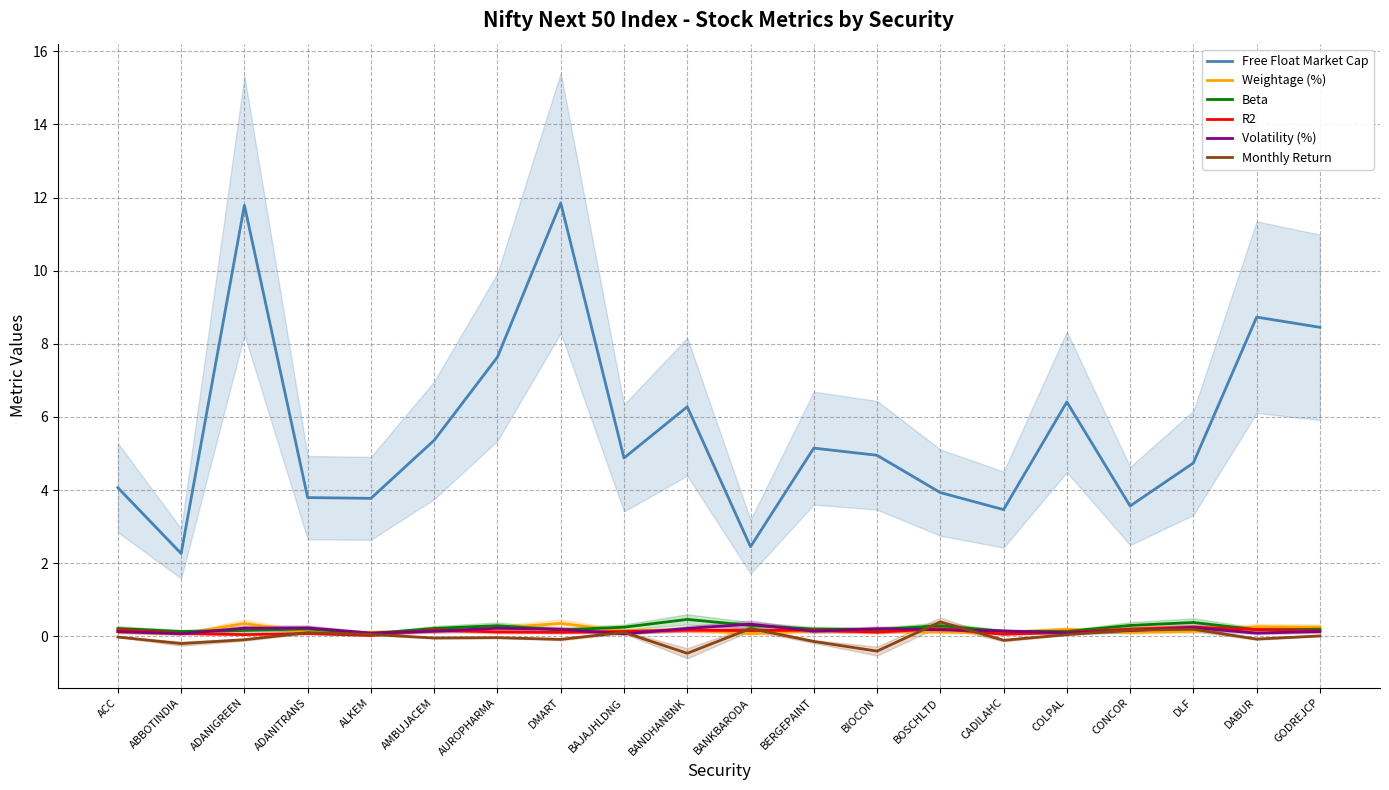

Reading right to left, what are all the values shown in this chart?

Free Float Market Cap: 8.5	8.7	4.7	3.6	6.4	3.5	3.9	5.0	5.1	2.5	6.3	4.9	11.9	7.6	5.4	3.8	3.8	11.8	2.3	4.1
Weightage (%): 0.3	0.3	0.1	0.1	0.2	0.1	0.1	0.1	0.2	0.1	0.2	0.1	0.4	0.2	0.2	0.1	0.1	0.4	0.1	0.1
Beta: 0.2	0.2	0.4	0.3	0.1	0.1	0.3	0.2	0.2	0.3	0.5	0.3	0.2	0.3	0.2	0.1	0.2	0.2	0.1	0.2
R2: 0.1	0.2	0.2	0.2	0.1	0.1	0.2	0.1	0.2	0.2	0.2	0.1	0.1	0.1	0.2	0.0	0.1	0.1	0.1	0.2
Volatility (%): 0.1	0.1	0.2	0.2	0.1	0.1	0.2	0.2	0.1	0.3	0.2	0.1	0.2	0.2	0.1	0.1	0.2	0.2	0.1	0.1
Monthly Return: 0.0	-0.1	0.2	0.2	0.0	-0.1	0.4	-0.4	-0.1	0.2	-0.5	0.1	-0.1	-0.0	-0.0	0.1	0.1	-0.1	-0.2	-0.0